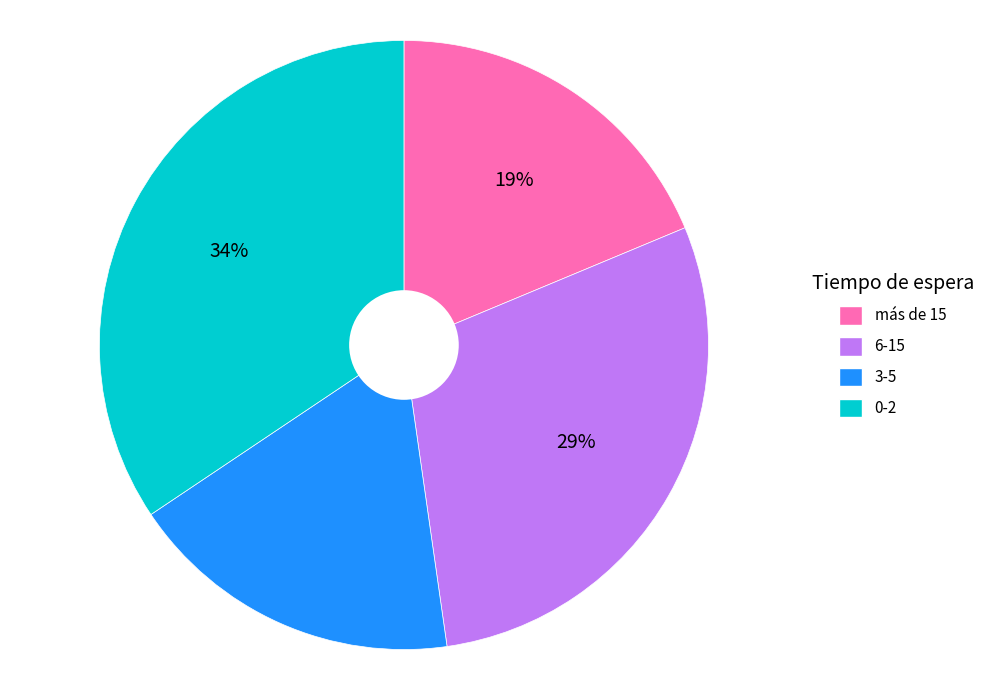

Rank the categories by value from lowest to highest.

3-5, más de 15, 6-15, 0-2